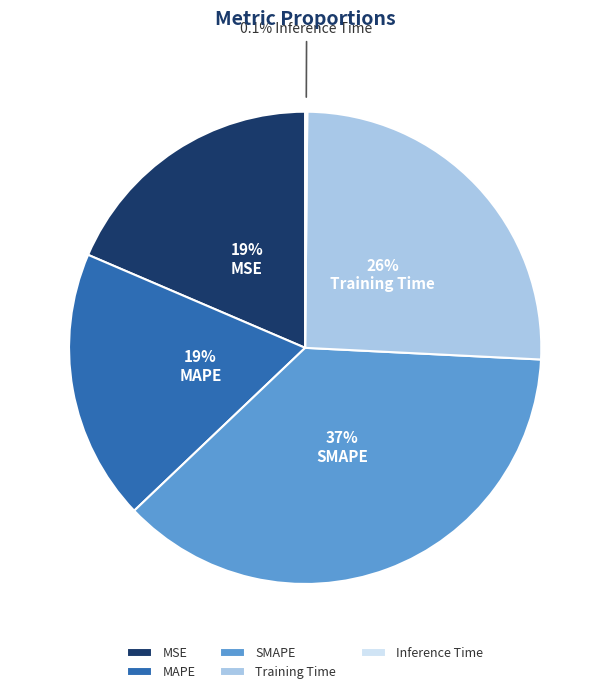

What is the ratio of the value at MAPE to the value at Training Time?

0.7